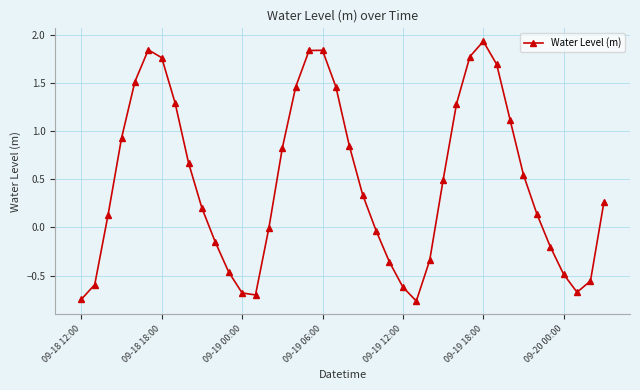

How many points are lower than both their immediate neighbors (excluding endpoints)?

3